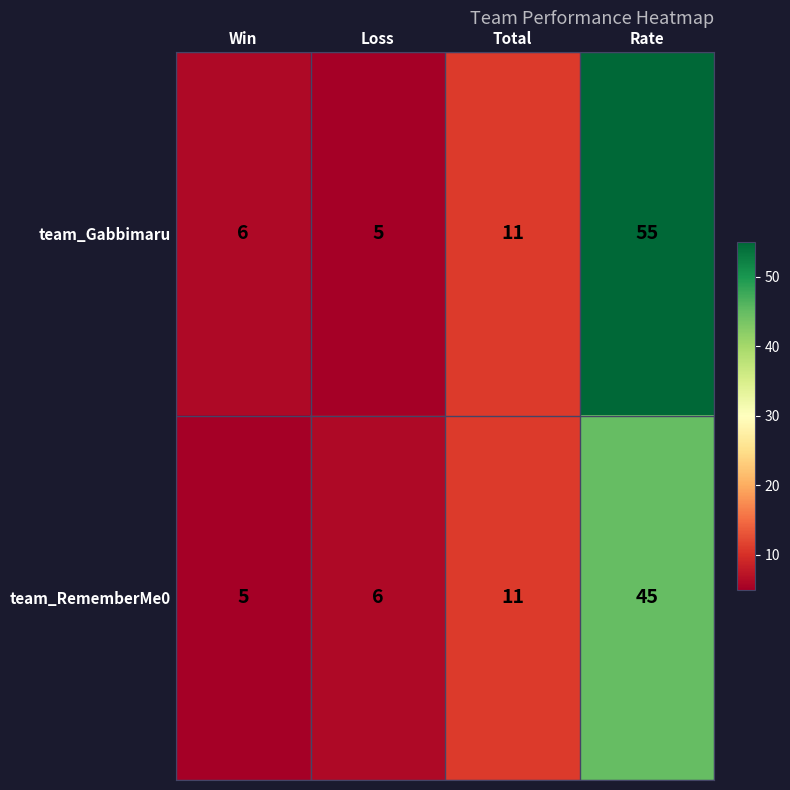

The team_RememberMe0 series shows 7 at Win. True or false?

False